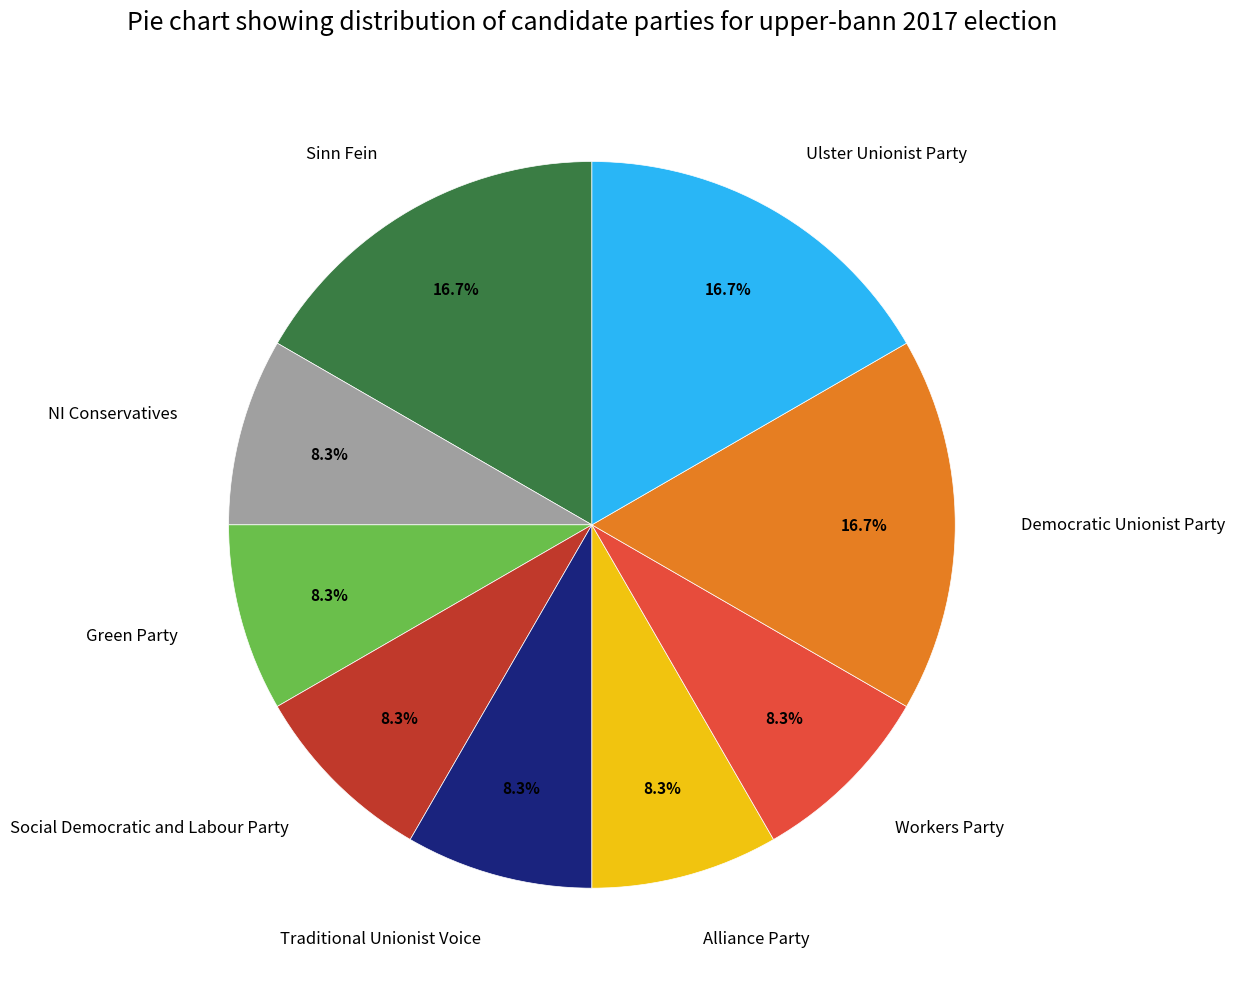

To the nearest percent, what is the average slice percentage?

11%